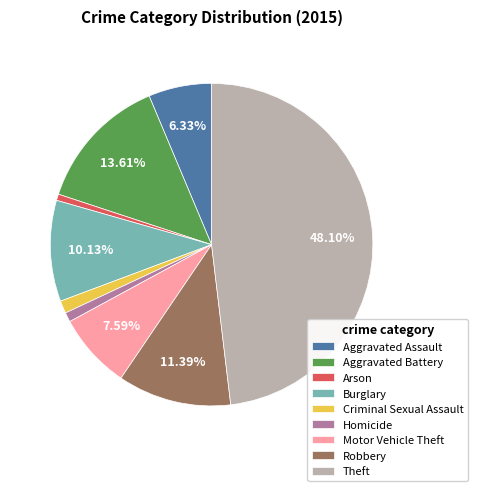

To the nearest percent, what is the difference between the largest and smallest slice percentages?

47%